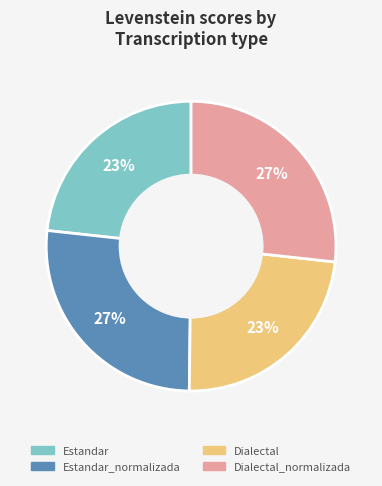

How many segments does this pie chart have?

4